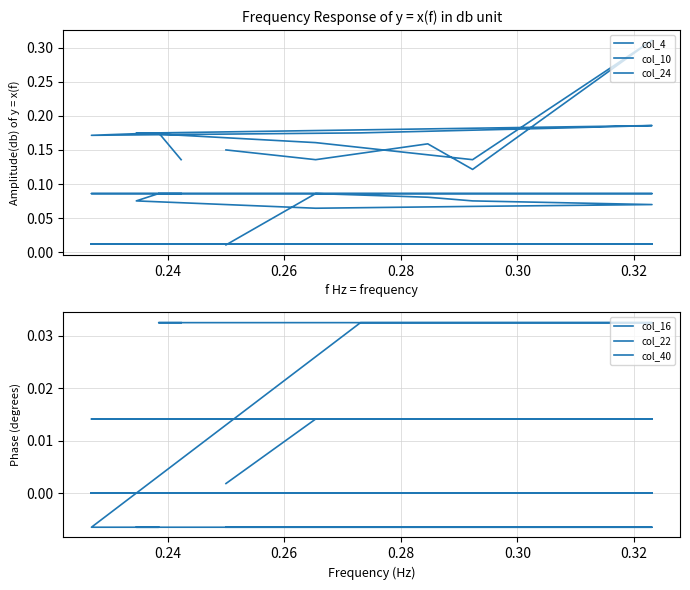

Which series has the widest spread of values?

col_4